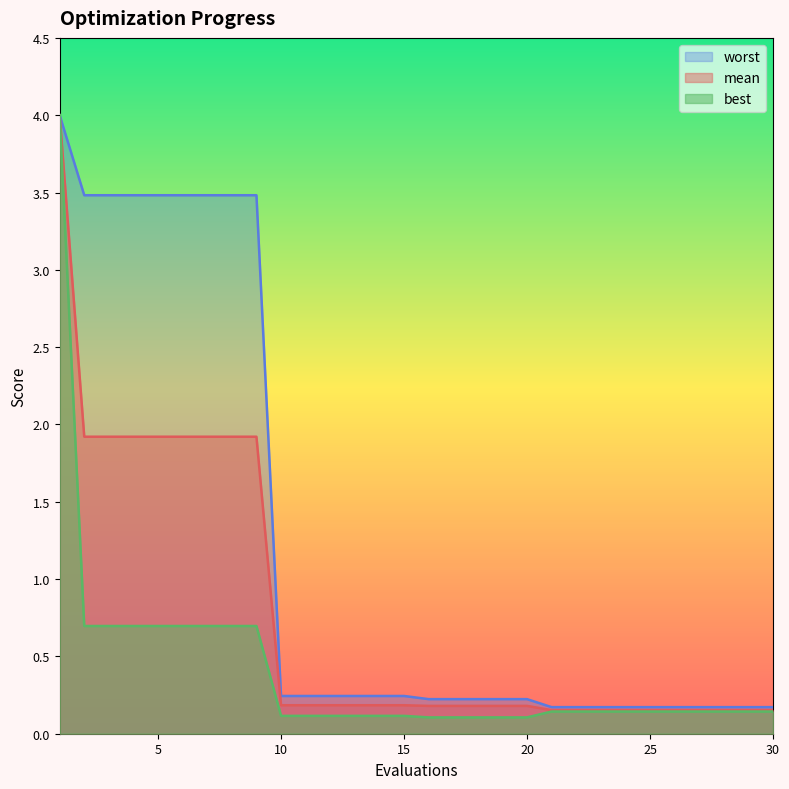

Reading left to right, list all the values displayed in this chart.

mean: 4.0	1.9	1.9	1.9	1.9	1.9	1.9	1.9	1.9	0.2	0.2	0.2	0.2	0.2	0.2	0.2	0.2	0.2	0.2	0.2	0.2	0.2	0.2	0.2	0.2	0.2	0.2	0.2	0.2	0.2
best: 4.0	0.7	0.7	0.7	0.7	0.7	0.7	0.7	0.7	0.1	0.1	0.1	0.1	0.1	0.1	0.1	0.1	0.1	0.1	0.1	0.1	0.1	0.1	0.1	0.1	0.1	0.1	0.1	0.1	0.1
worst: 4.0	3.5	3.5	3.5	3.5	3.5	3.5	3.5	3.5	0.2	0.2	0.2	0.2	0.2	0.2	0.2	0.2	0.2	0.2	0.2	0.2	0.2	0.2	0.2	0.2	0.2	0.2	0.2	0.2	0.2